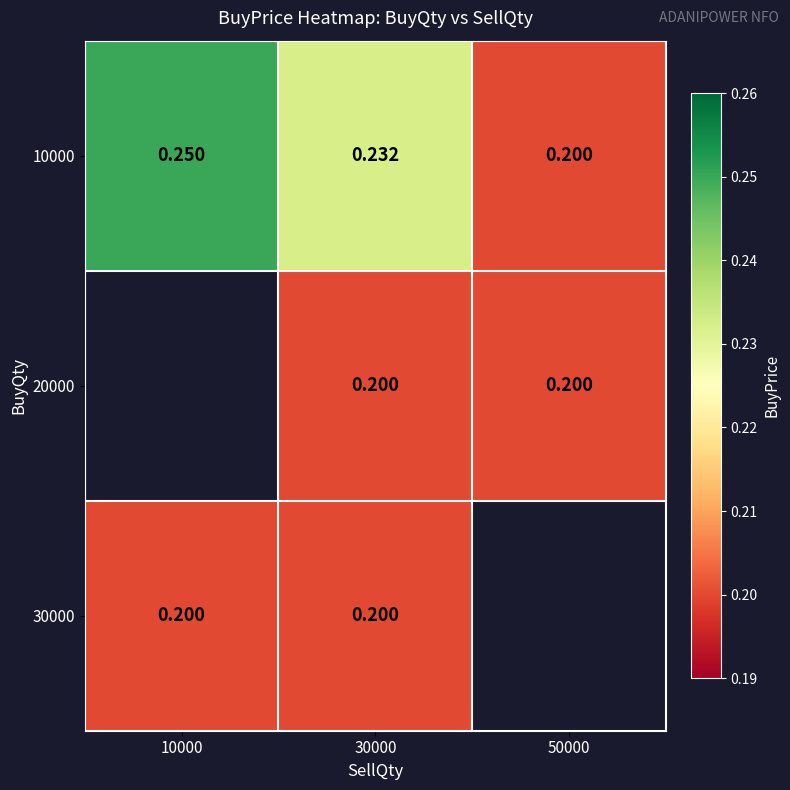

Is the value of 30000 at 10000 greater than the value of 10000 at 10000?

No